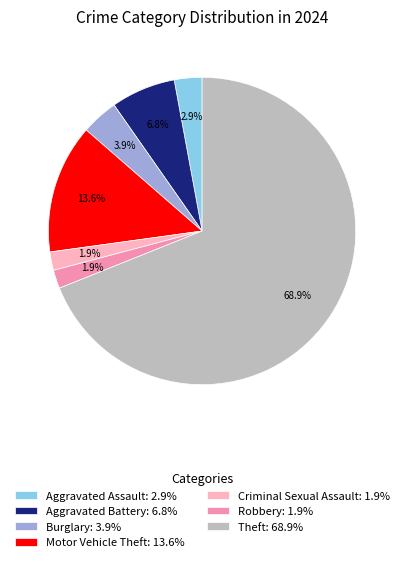

To the nearest percent, what is the difference between the largest and smallest slice percentages?

67%